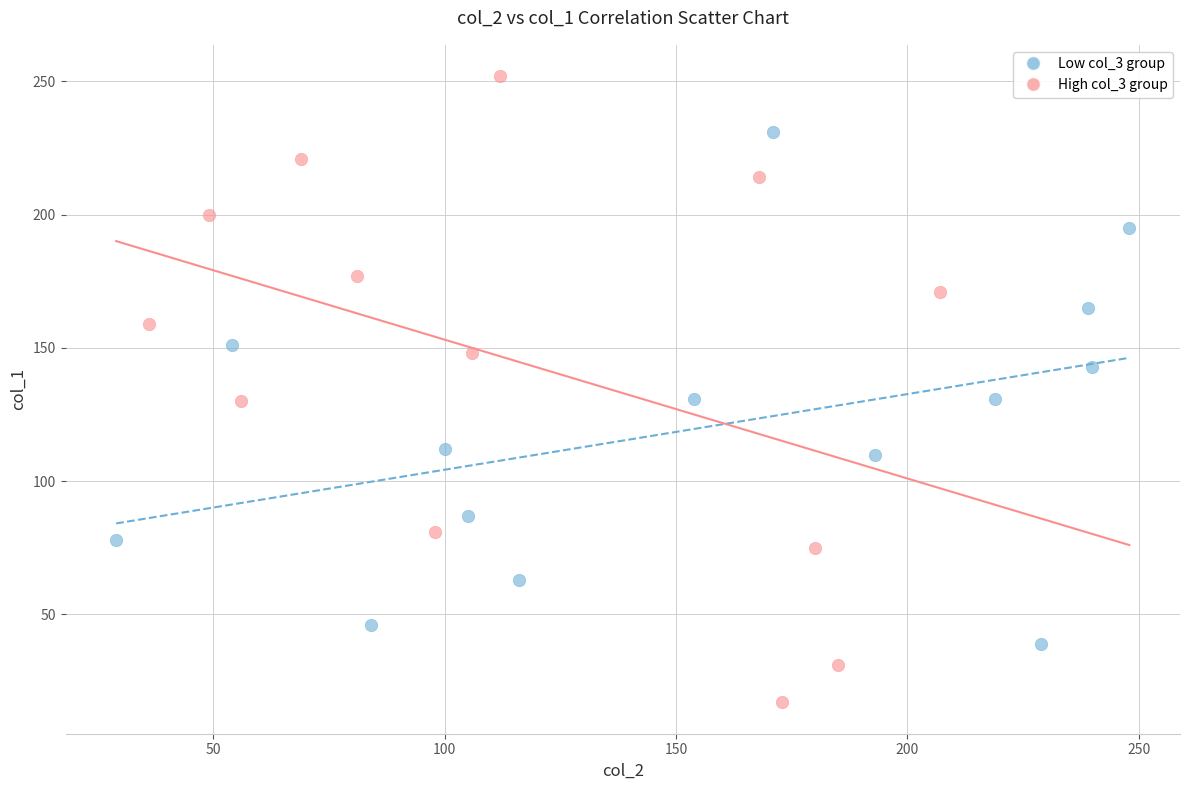

What are all the series names shown in the legend?

Low col_3 group, High col_3 group